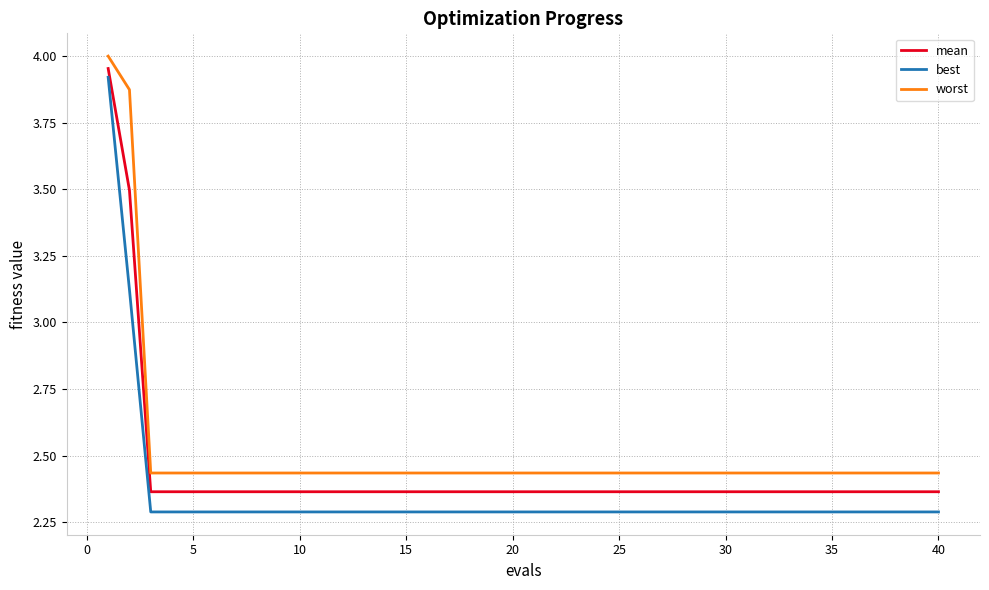

Which series has the widest spread of values?

best